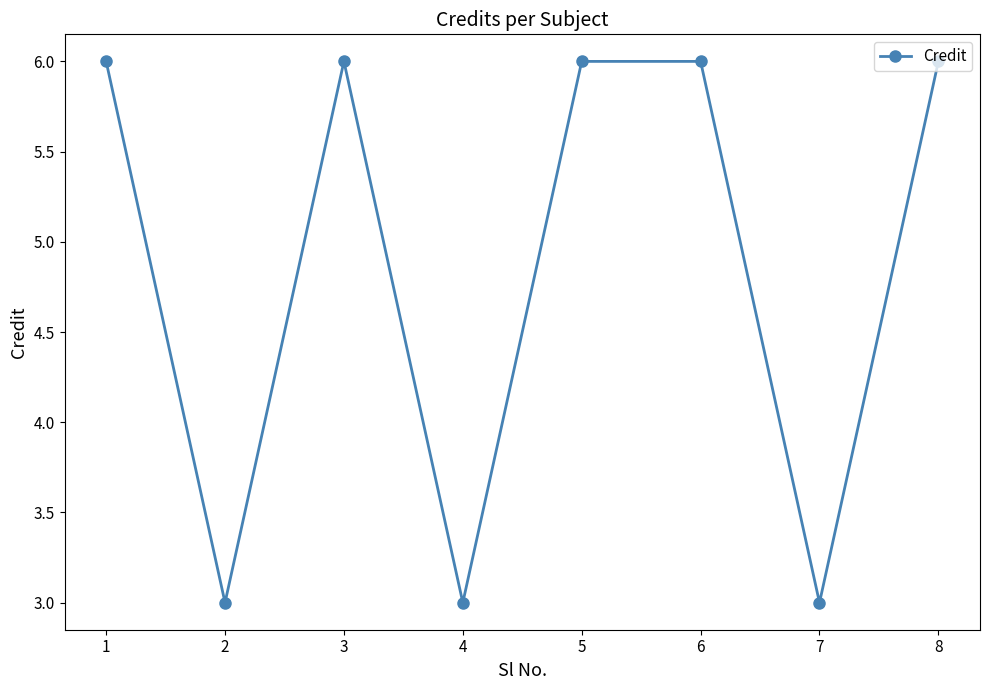

Where is the first local maximum?

3